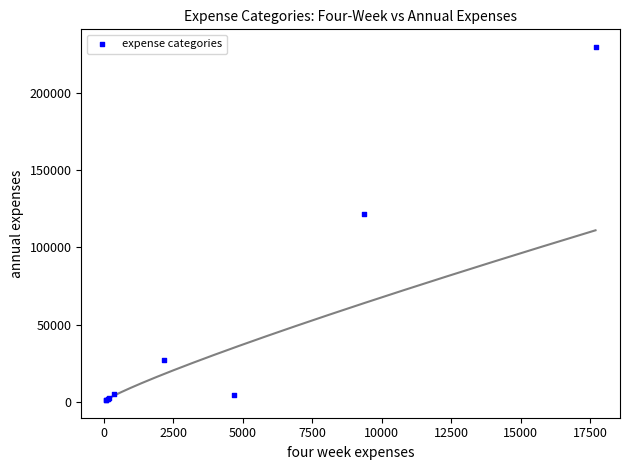

What Y value in the scatter plot is closest to 115500?

121800.0